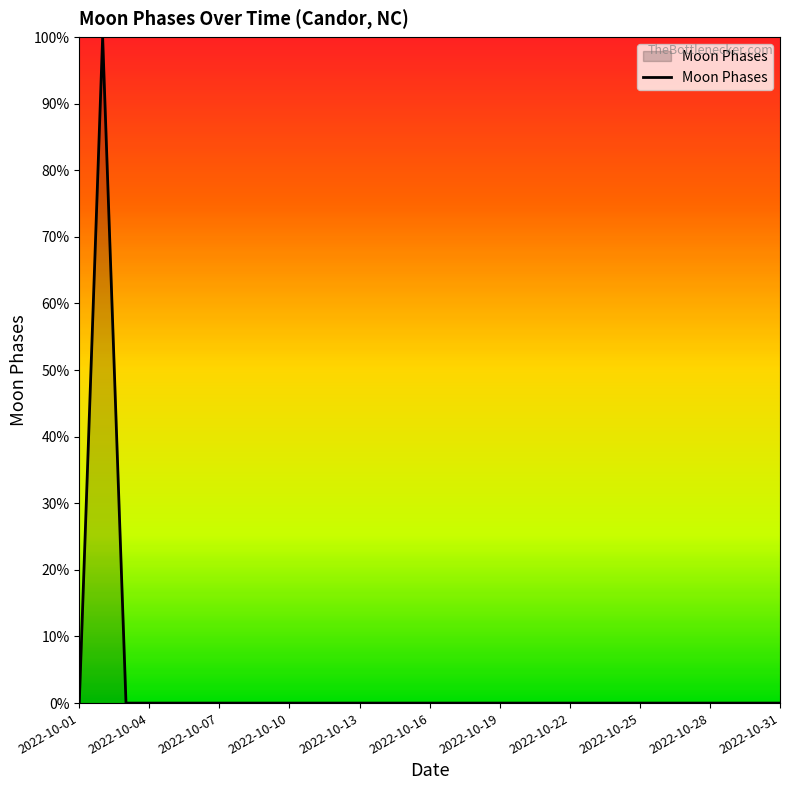

What is the difference between the maximum and minimum values?

100